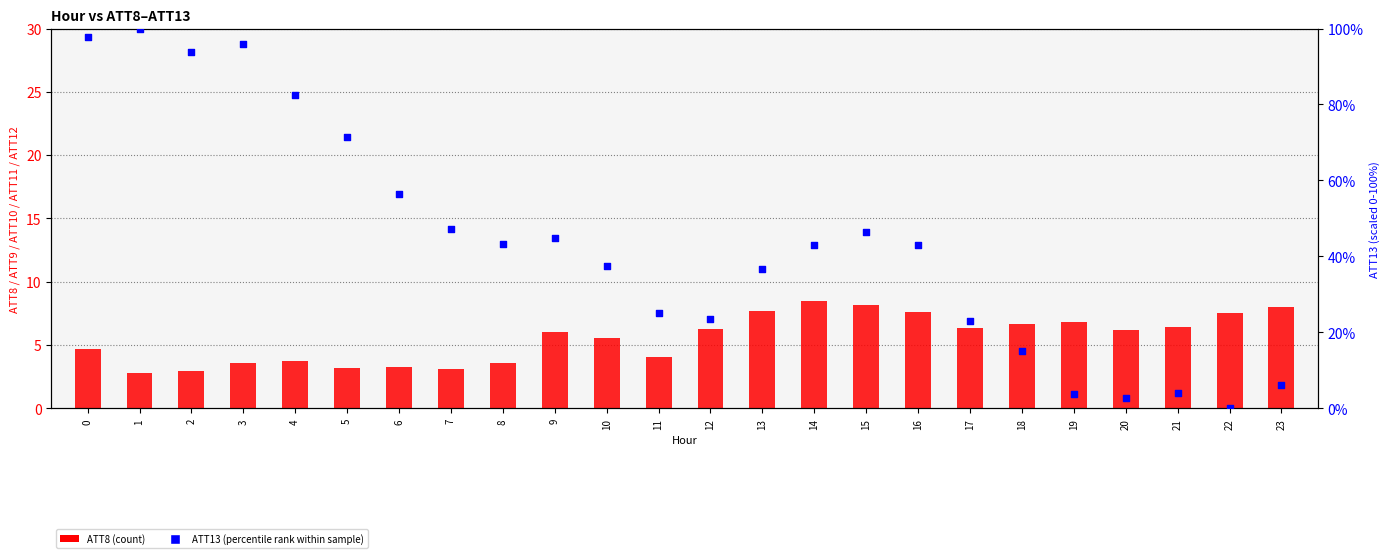

Which series reaches the maximum Y coordinate?

ATT13 (percentile rank)